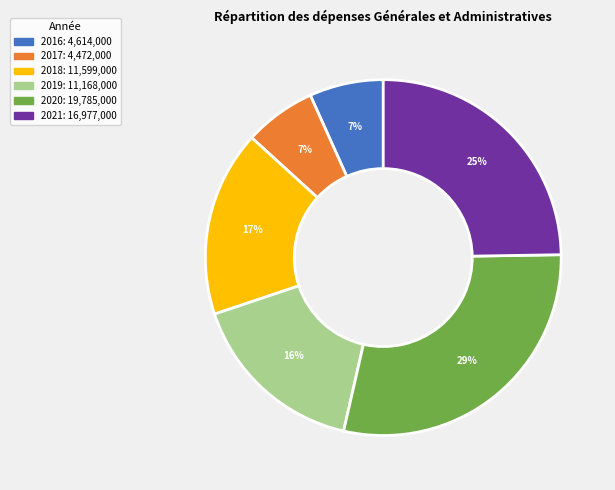

How many slices are in this pie chart?

6